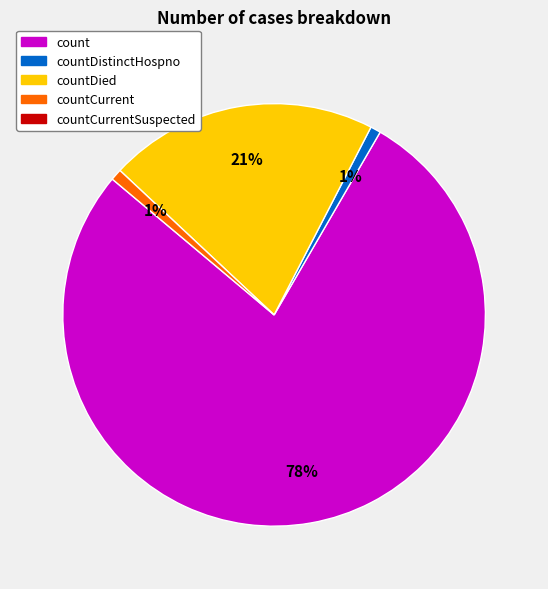

To the nearest percent, what is the average slice percentage?

25%